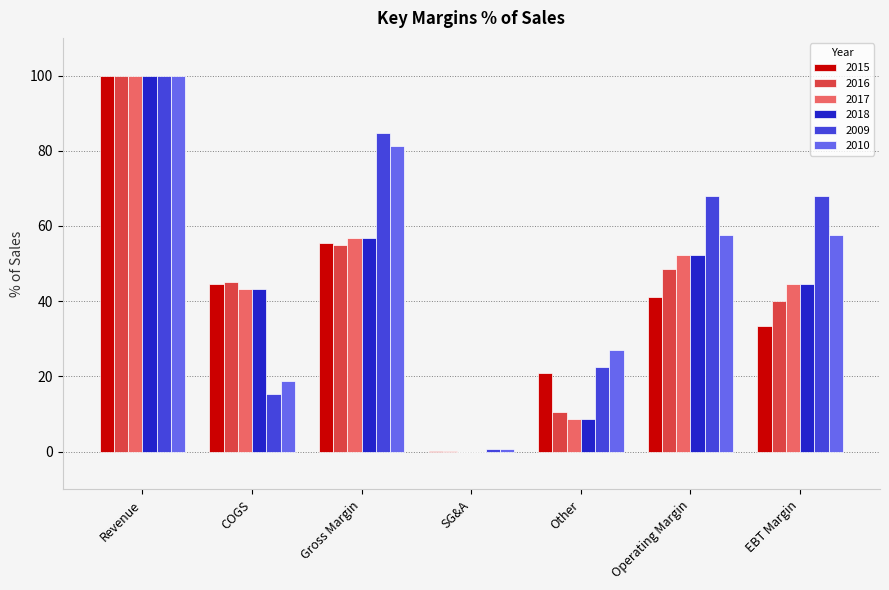

How many positive values does the 2017 series have?

6